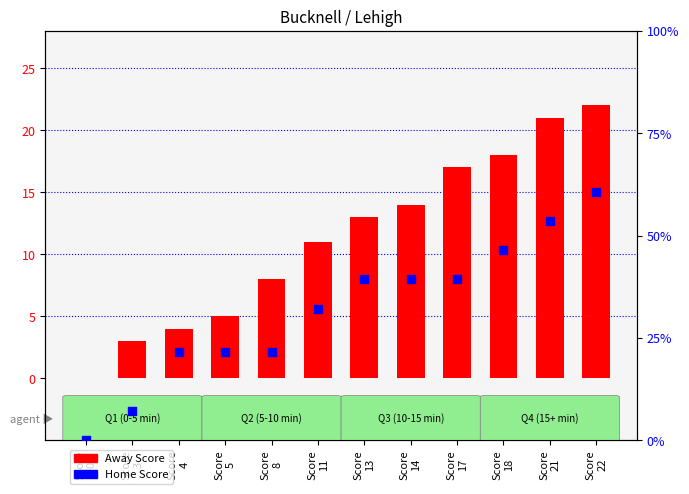

Which series has the widest spread of Y values?

Away Score